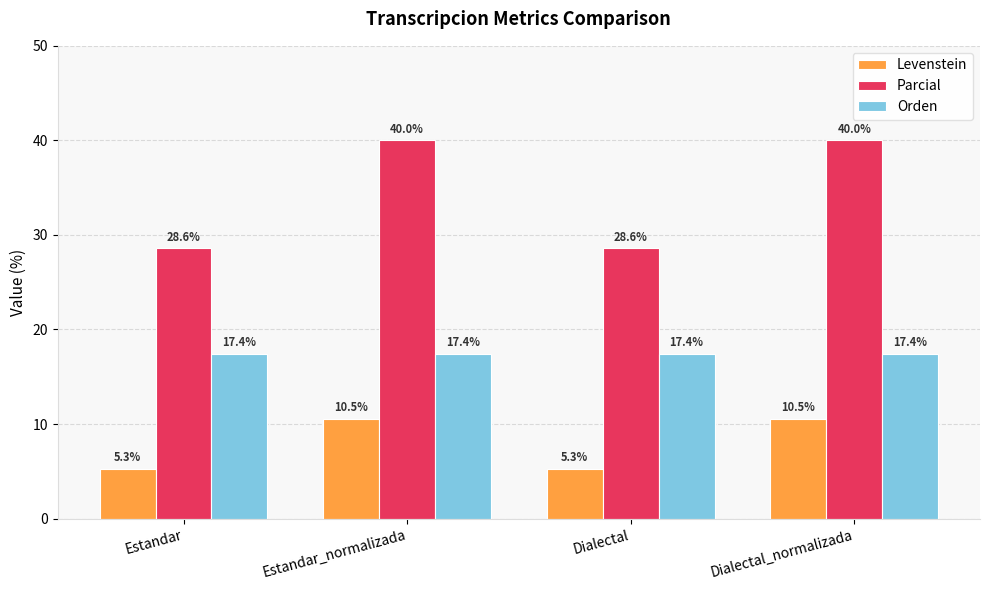

Reading right to left, transcribe all the data shown in this chart.

Levenstein: Dialectal_normalizada=10.5	Dialectal=5.3	Estandar_normalizada=10.5	Estandar=5.3
Parcial: Dialectal_normalizada=40.0	Dialectal=28.6	Estandar_normalizada=40.0	Estandar=28.6
Orden: Dialectal_normalizada=17.4	Dialectal=17.4	Estandar_normalizada=17.4	Estandar=17.4